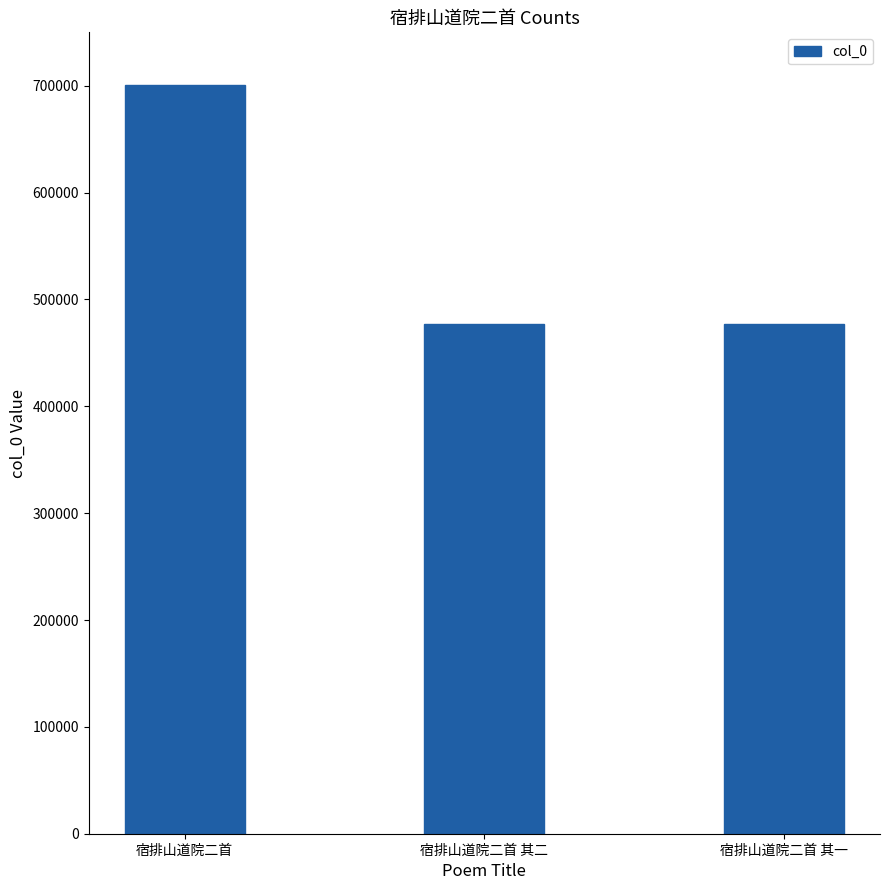

Where does the data first go above 476862?

宿排山道院二首